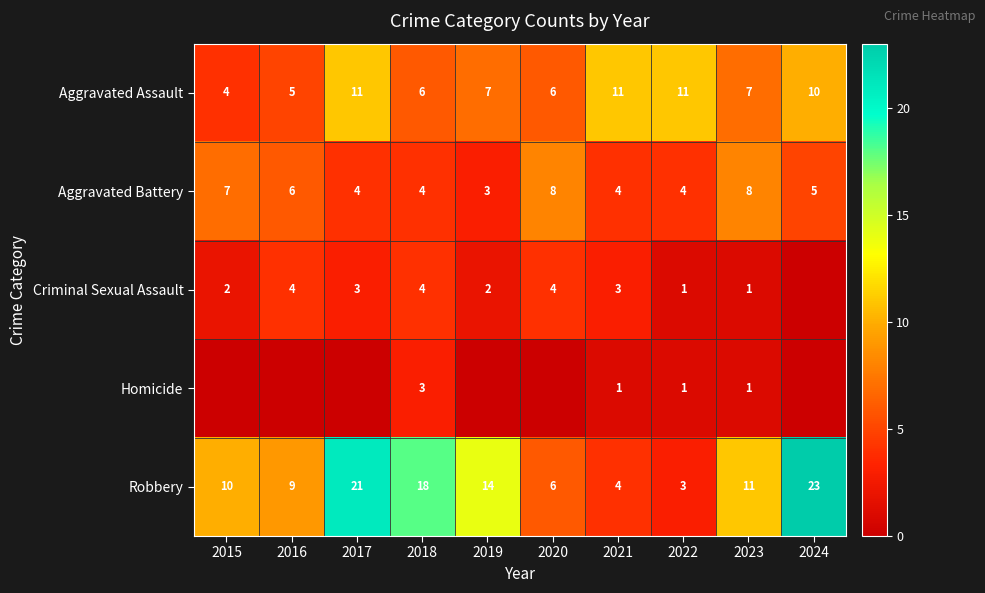

The value of Robbery at 2021 is 4. True or false?

True